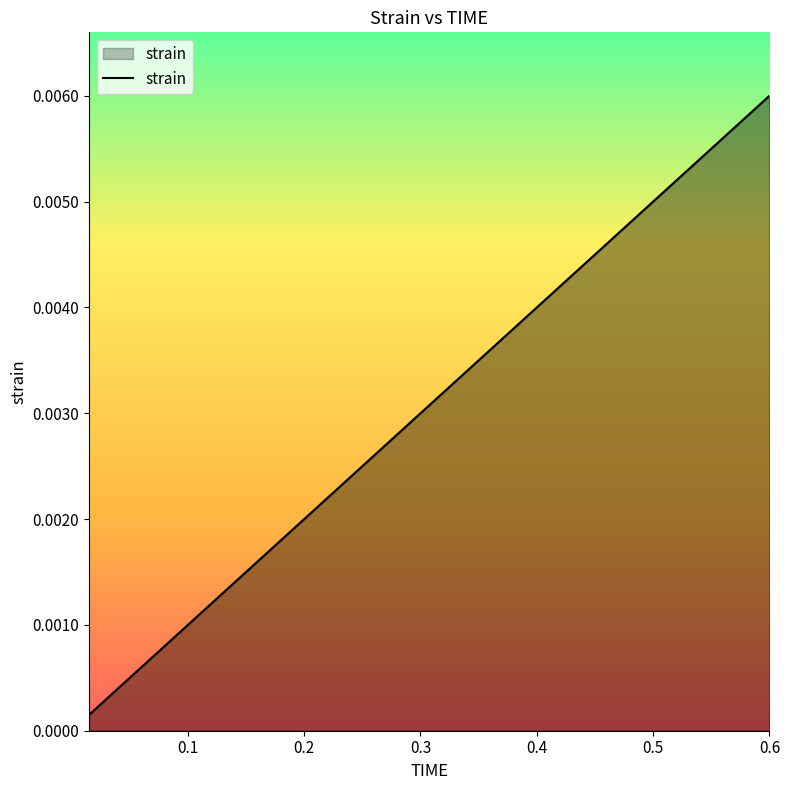

Which label corresponds to the largest value in the chart?

0.6